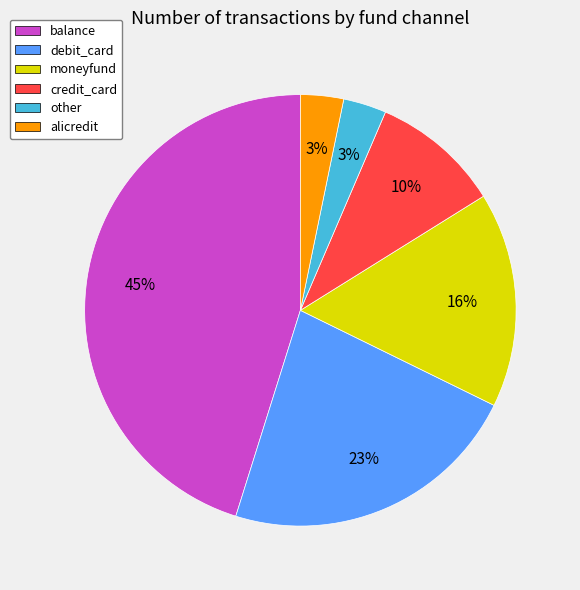

The balance slice represents 45% of the pie. True or false?

True